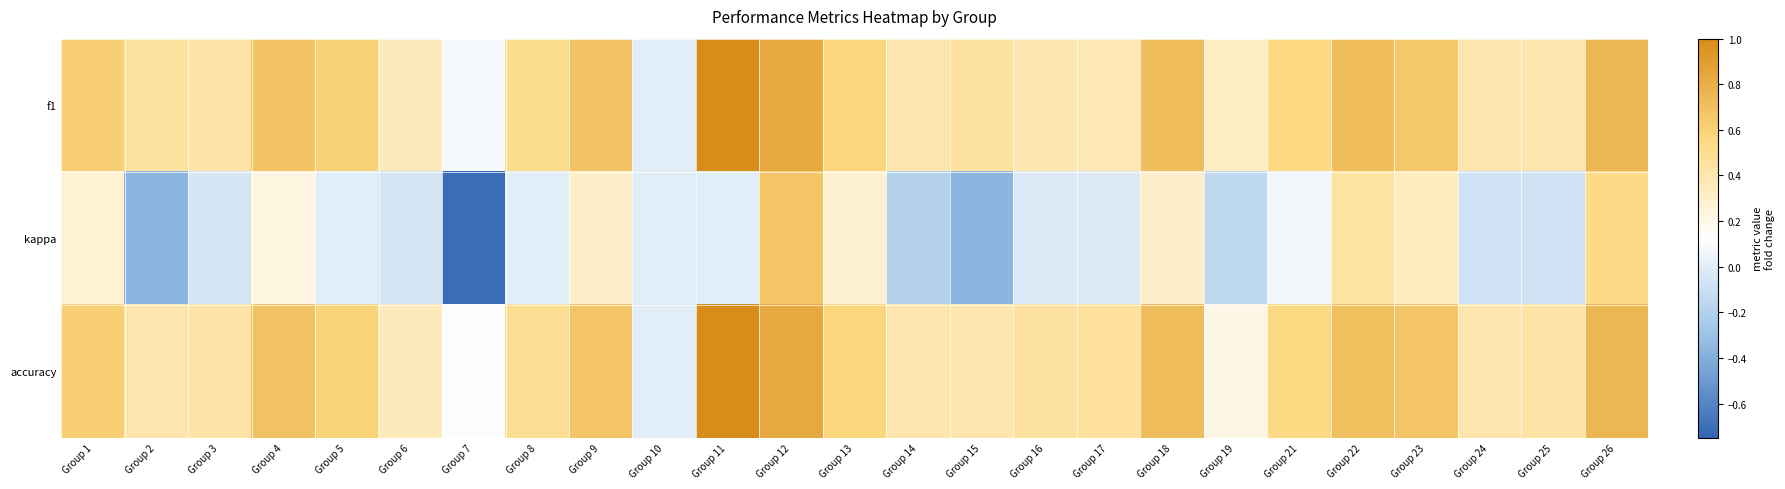

Which category has the lowest value across all series?

Group 7